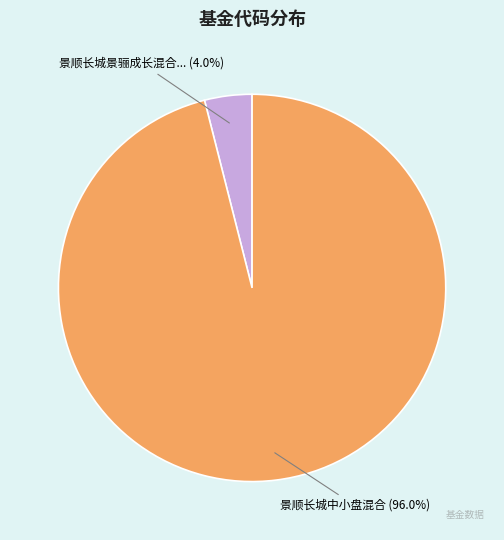

To the nearest percent, what is the average slice percentage?

50%